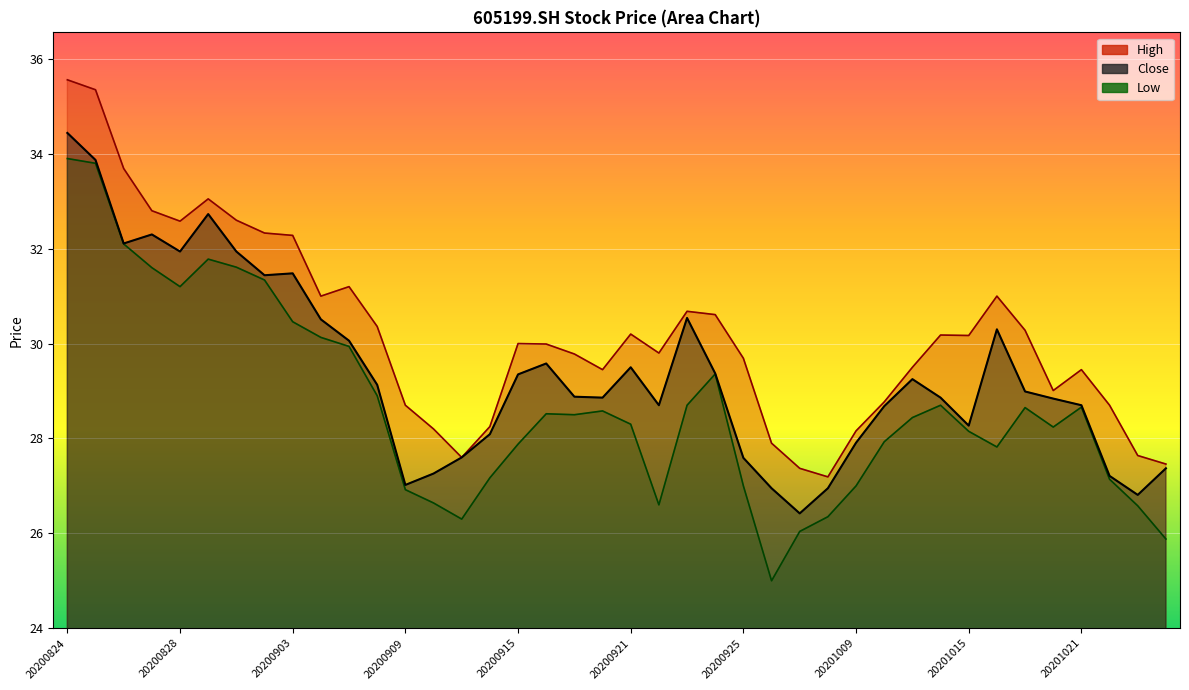

What are all the series names shown in the legend?

close, high, low